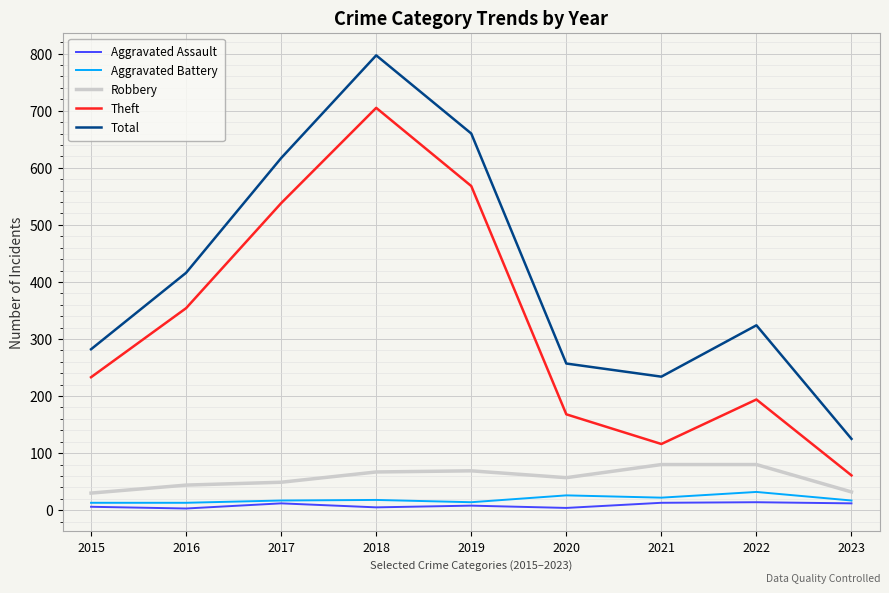

What is the highest value of the Robbery series?

80